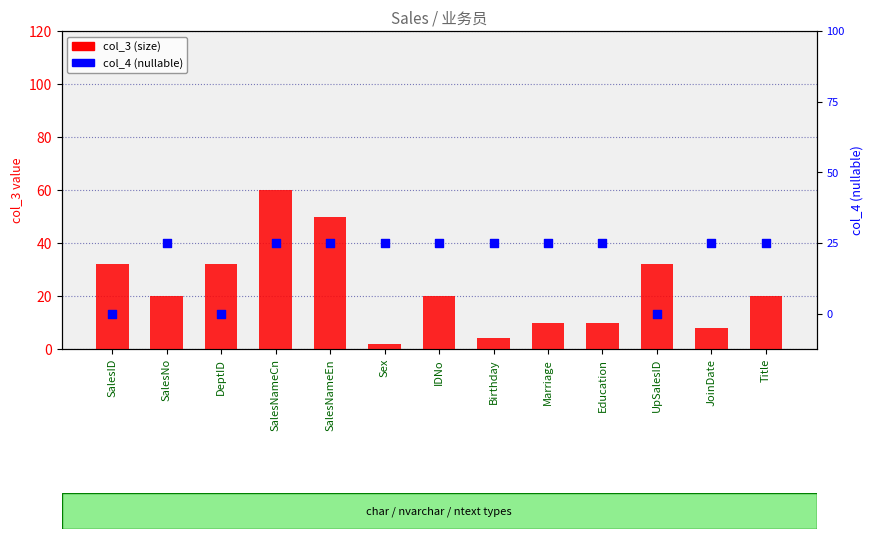

What are all the series names shown in the legend?

col_3 (size), col_4 (nullable)